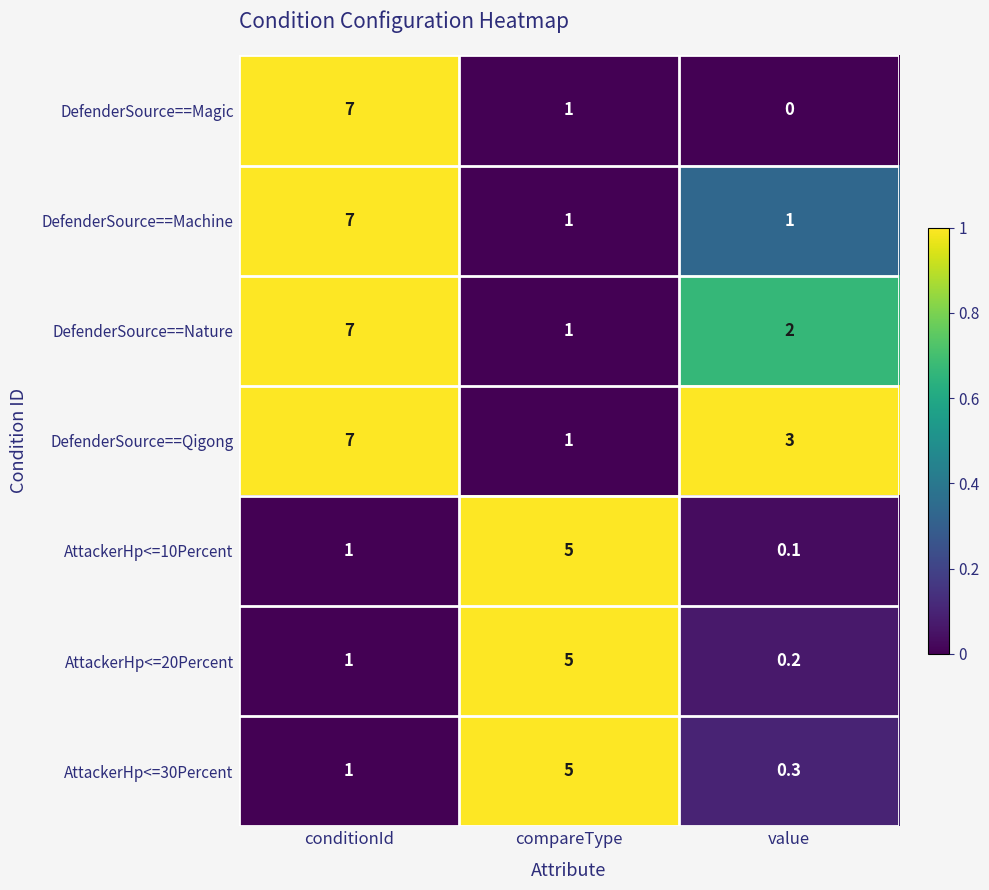

Reading right to left, extract all data points from this chart.

DefenderSource==Magic: 0.0	1.0	7.0
DefenderSource==Machine: 1.0	1.0	7.0
DefenderSource==Nature: 2.0	1.0	7.0
DefenderSource==Qigong: 3.0	1.0	7.0
AttackerHp<=10Percent: 0.1	5.0	1.0
AttackerHp<=20Percent: 0.2	5.0	1.0
AttackerHp<=30Percent: 0.3	5.0	1.0